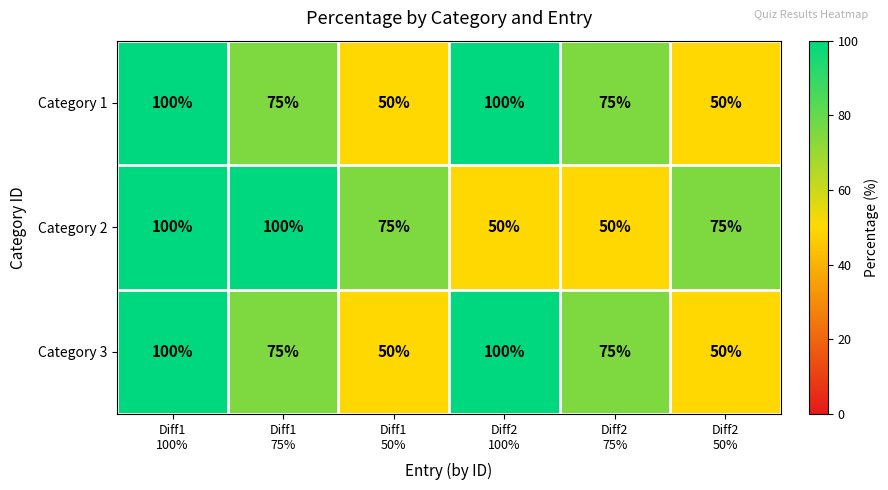

Reading left to right, list all the values displayed in this chart.

Category 1: 100	75	50	100	75	50
Category 2: 100	100	75	50	50	75
Category 3: 100	75	50	100	75	50